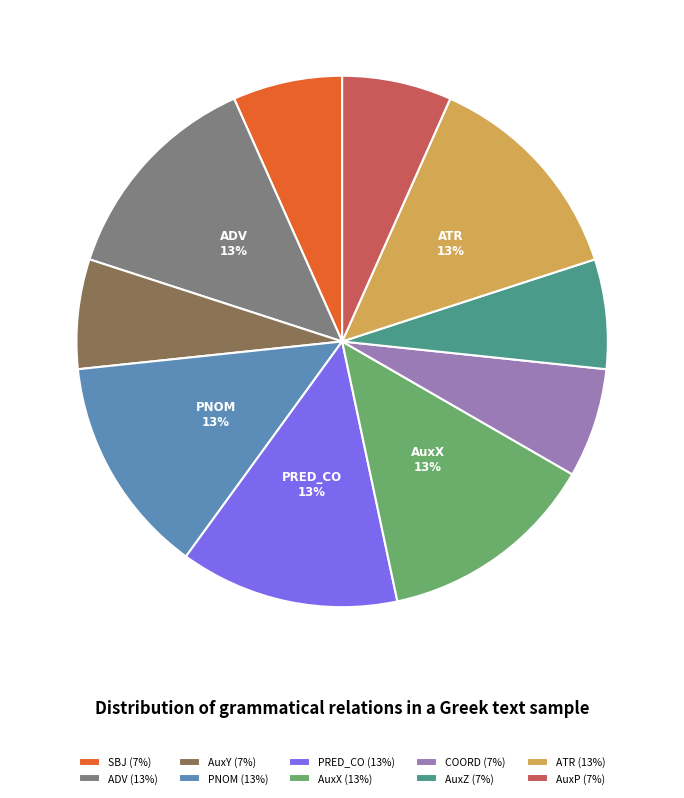

The AuxX (13%) slice represents 3% of the pie. True or false?

False